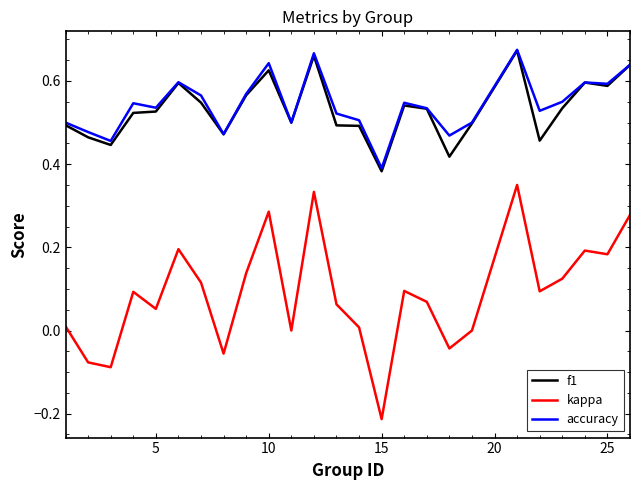

Which series has the largest total across all categories?

accuracy